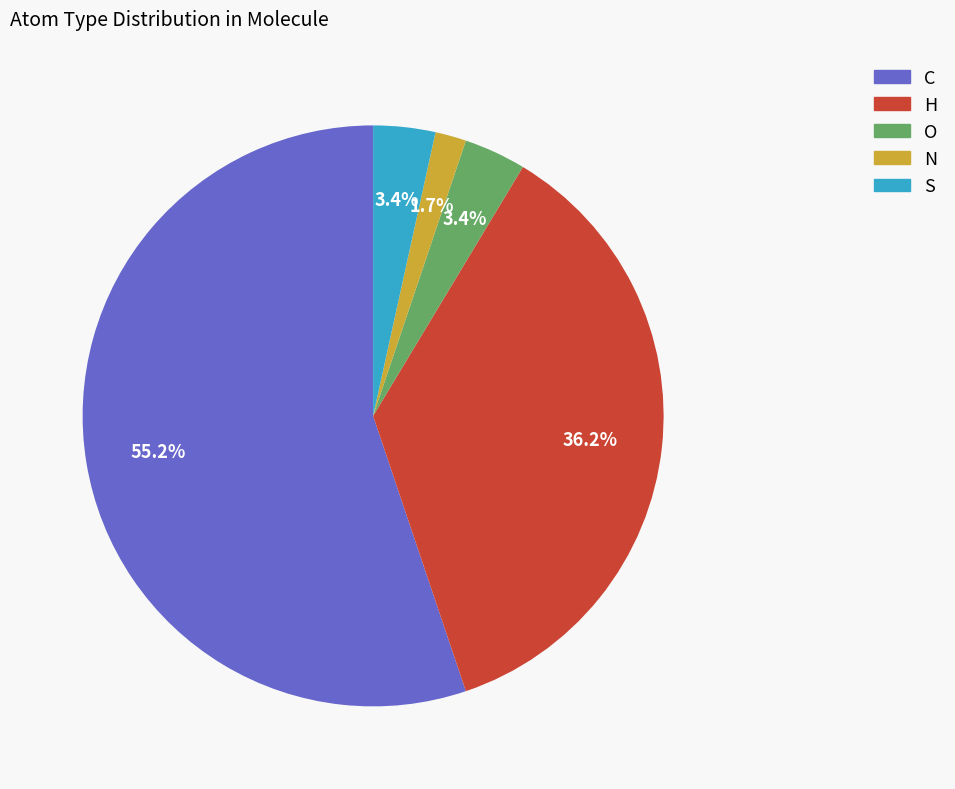

Is the sum of H and S greater than half?

No